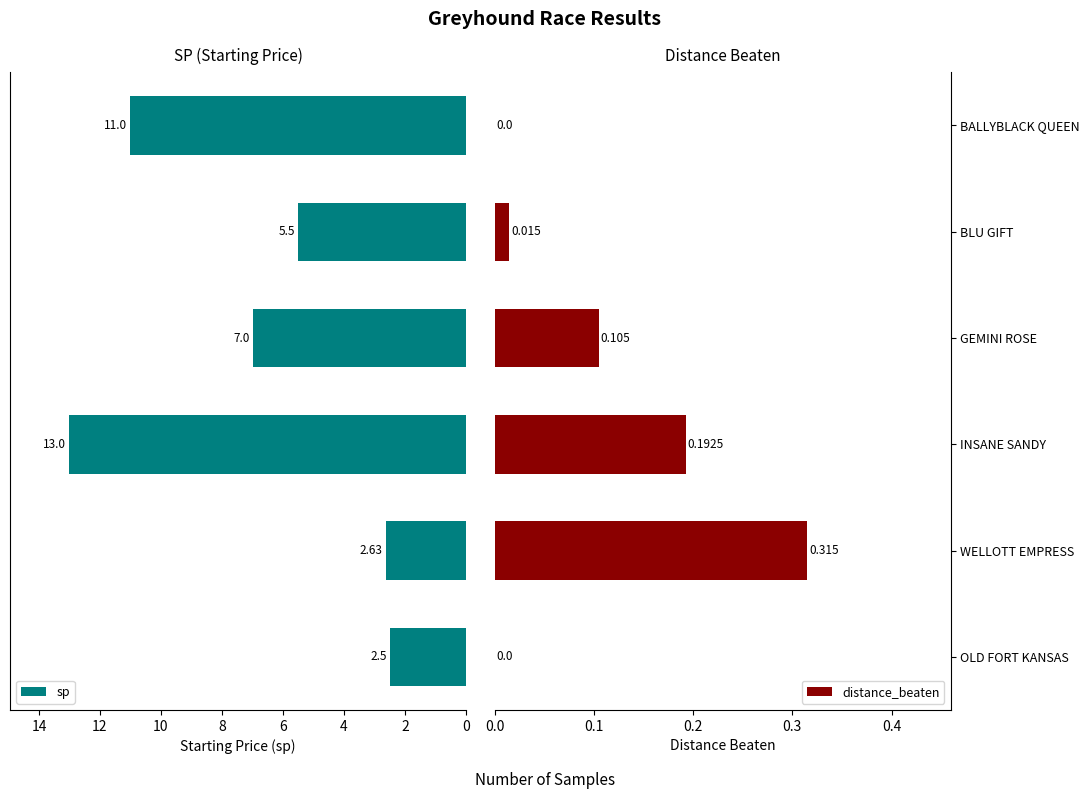

What are all the series names shown in the legend?

sp, distance_beaten